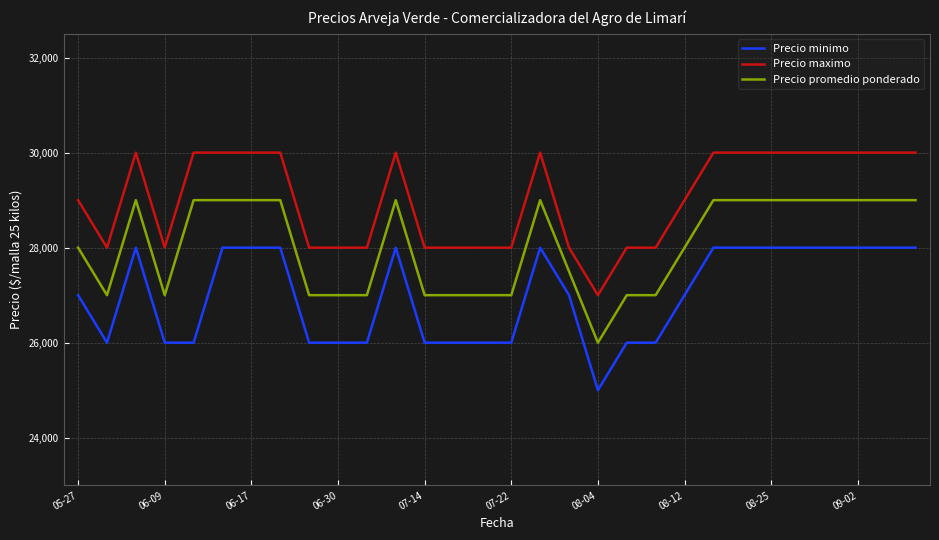

True or false: Precio maximo and Precio minimo intersect in this chart.

False